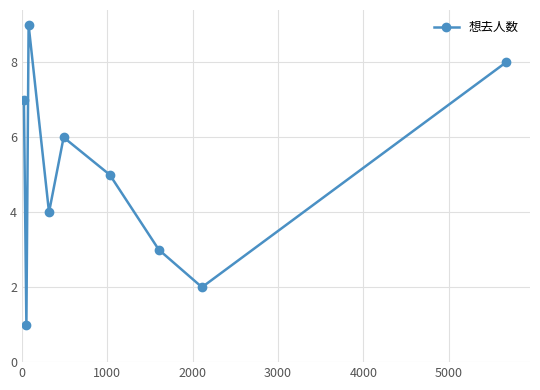

Count the values in the range 3 to 7.

5